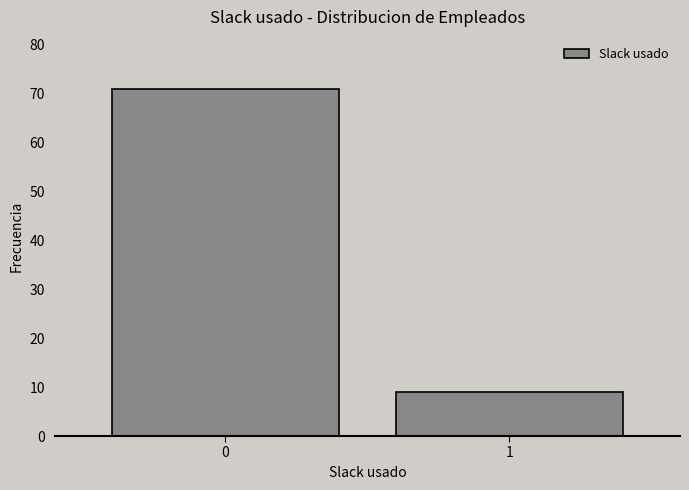

Reading left to right, what are all the values shown in this chart?

71	9